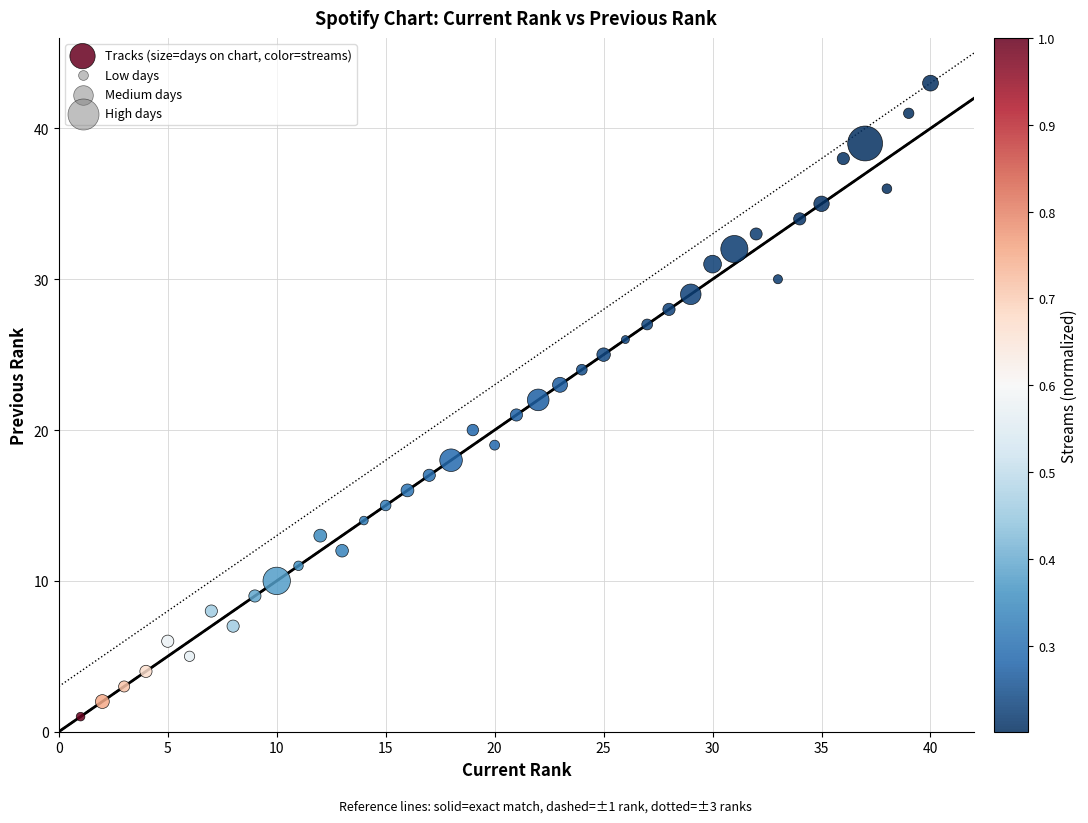

What is the range of Y values (max minus min)?

42